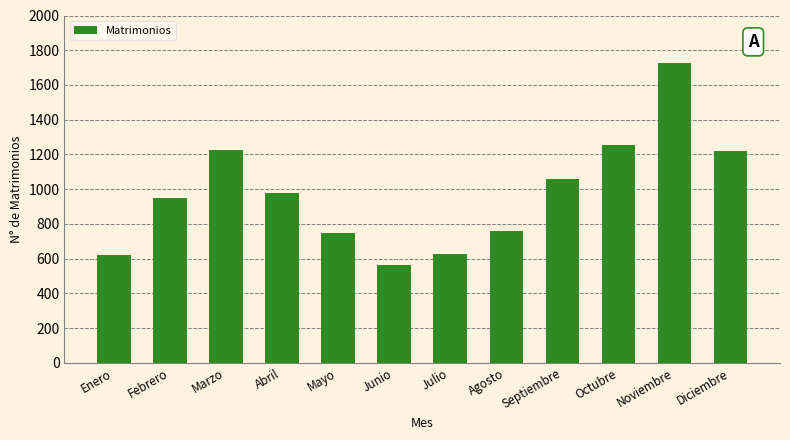

What is the sum of all values?

11732